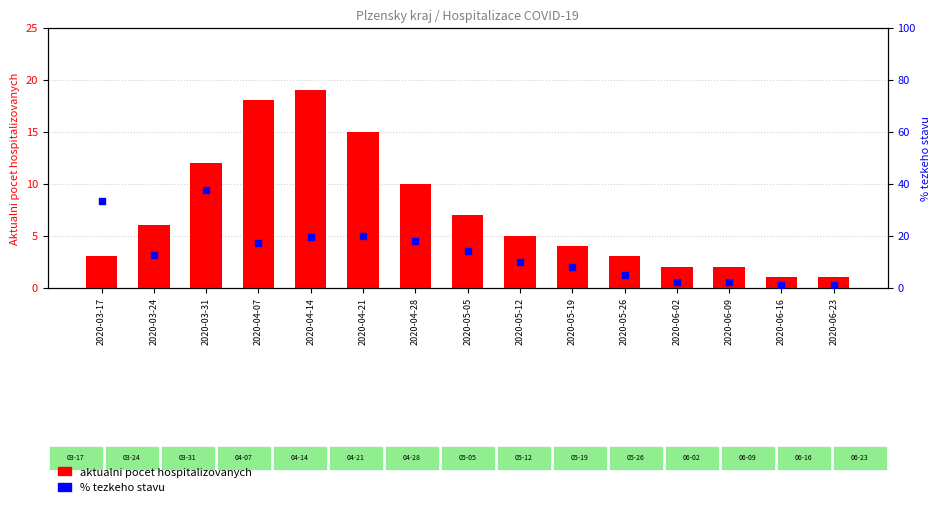

Which series reaches the maximum Y coordinate?

% tezkeho stavu